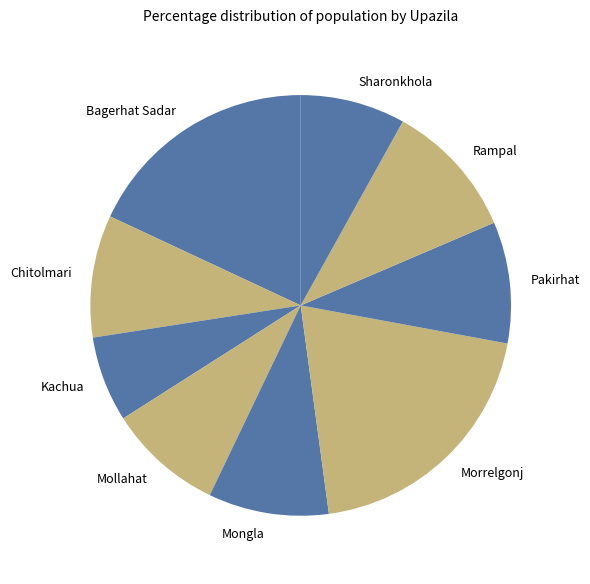

Which slice is the smallest?

Kachua